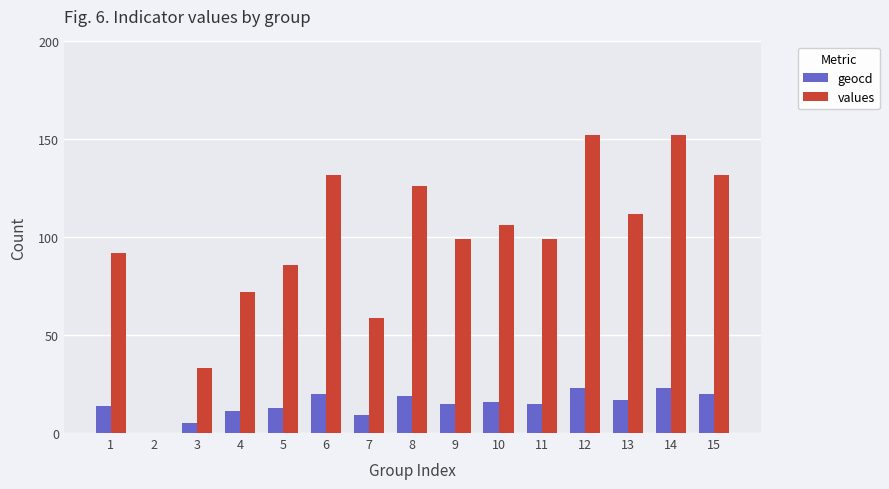

True or false: geocd has a value of 20 at 6.

True